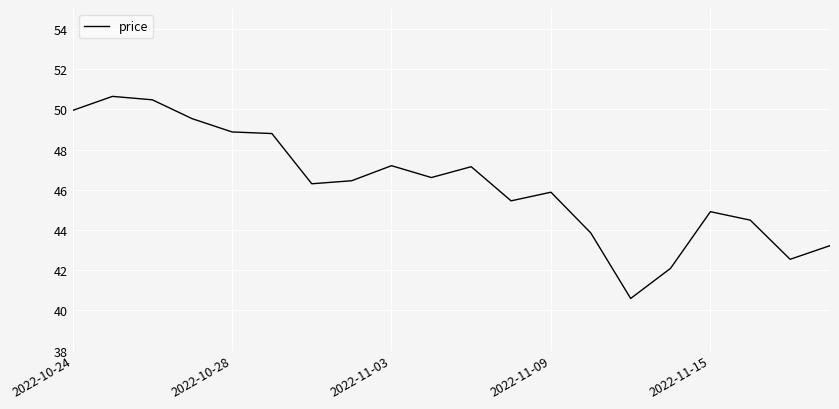

What is the difference between the maximum and minimum values?

10.1